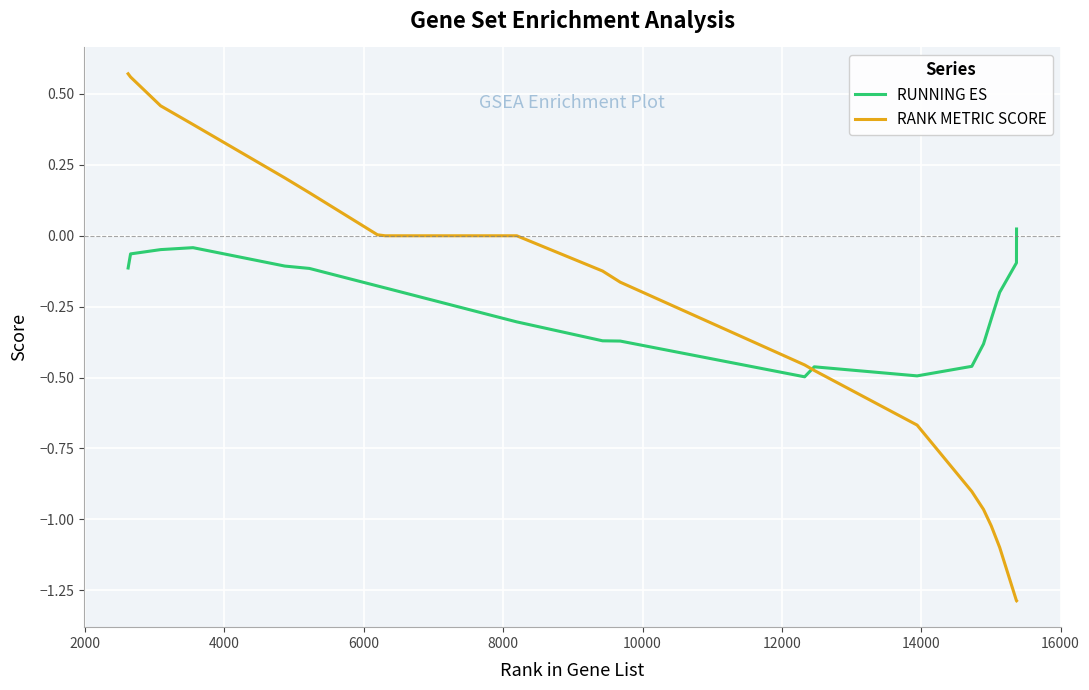

Which series has the widest spread of values?

RANK METRIC SCORE